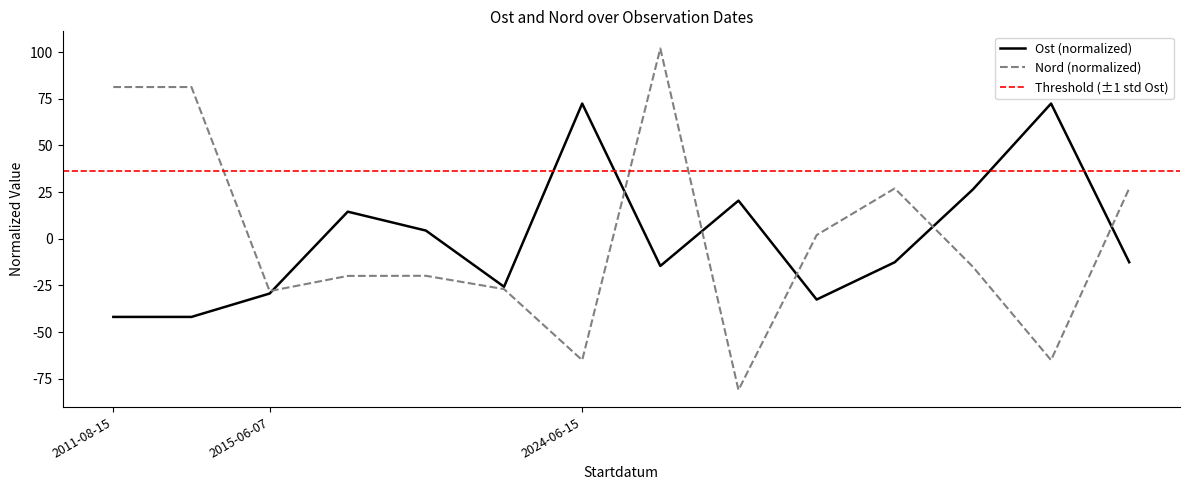

How many times do Ost and Nord cross each other?

6